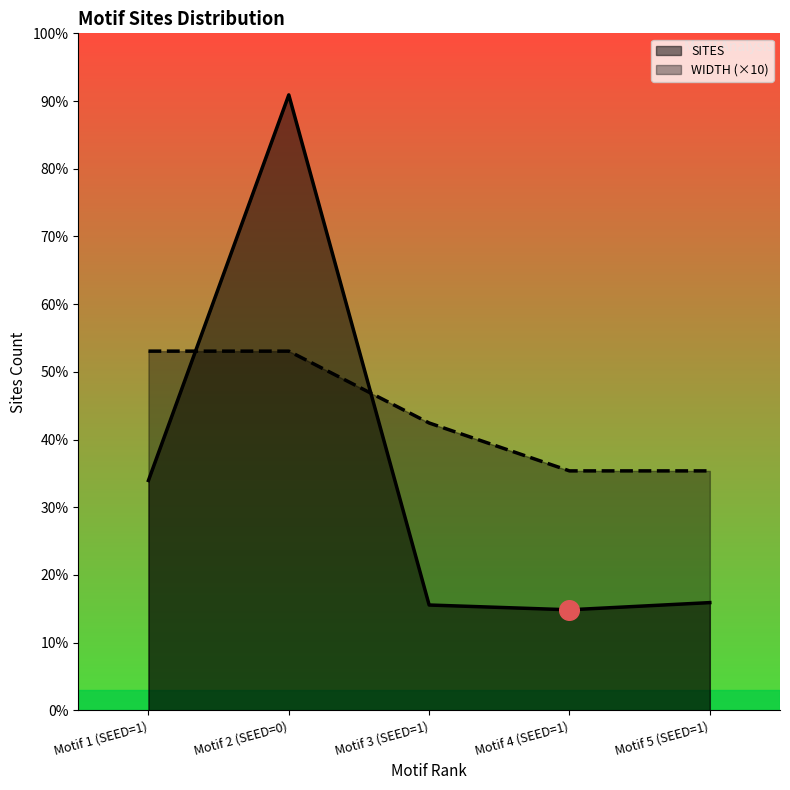

At which category is the sum across all series the highest?

Motif 2 (SEED=0)